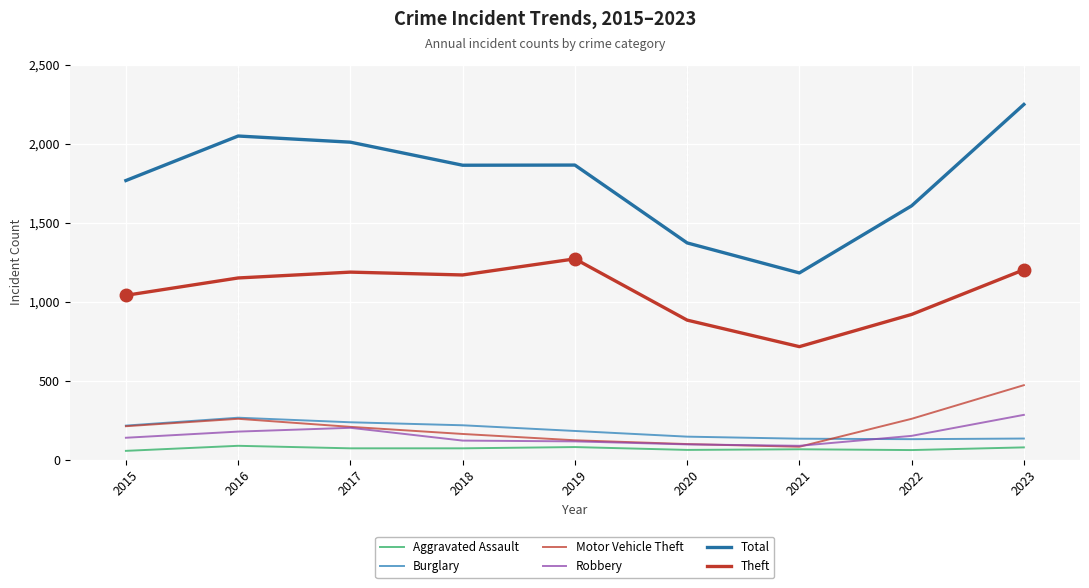

How many lines are shown in the chart?

6